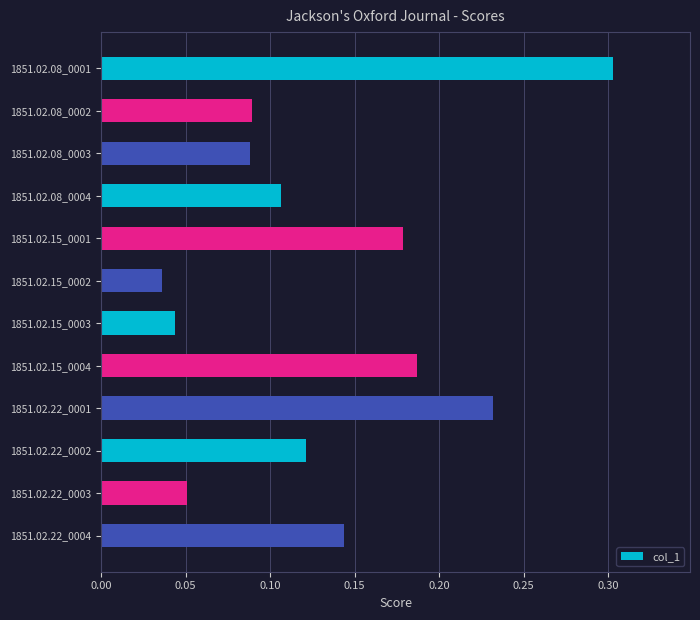

What is the label of the 7th bar from the top?

1851.02.15_0003